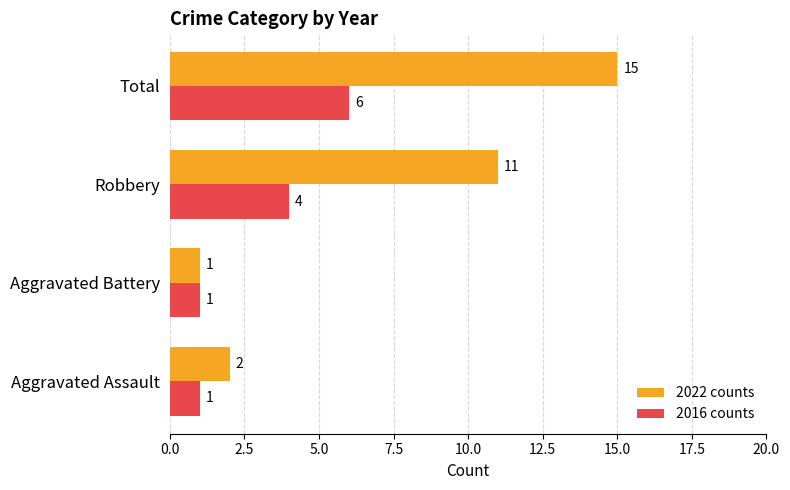

What value does the 2016 counts series have at Total?

6